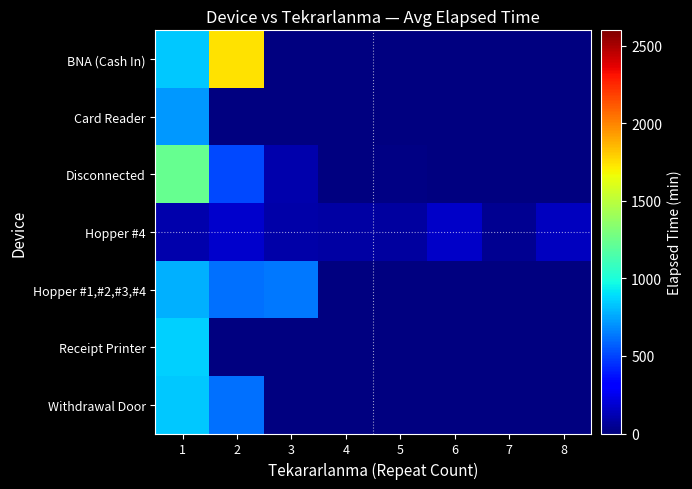

Is the value of Hopper #1,#2,#3,#4 at 6 greater than the value of BNA (Cash In) at 1?

No